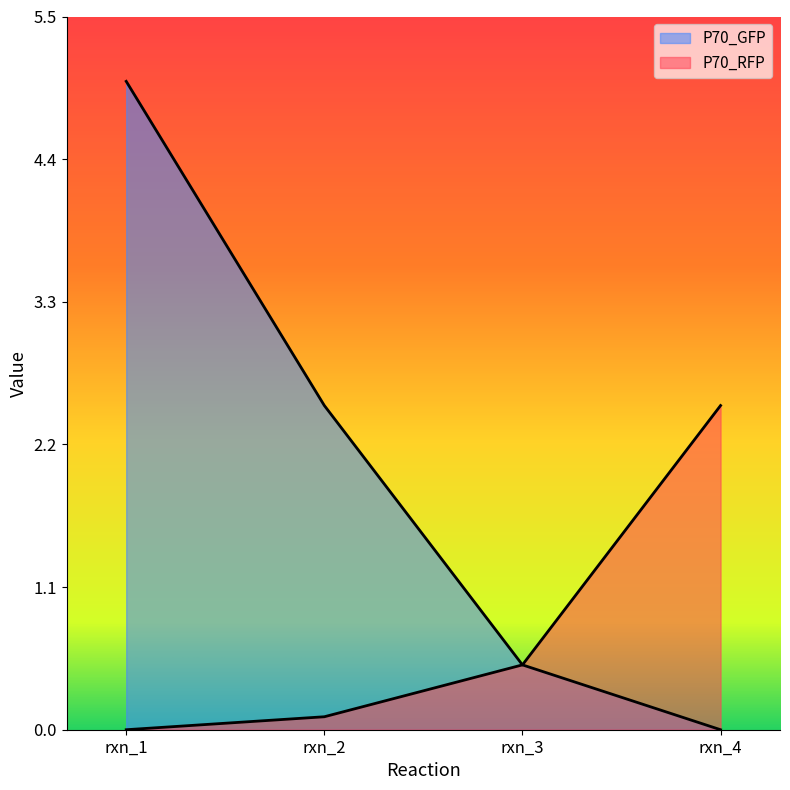

How many data points in P70_GFP are less than 2?

2